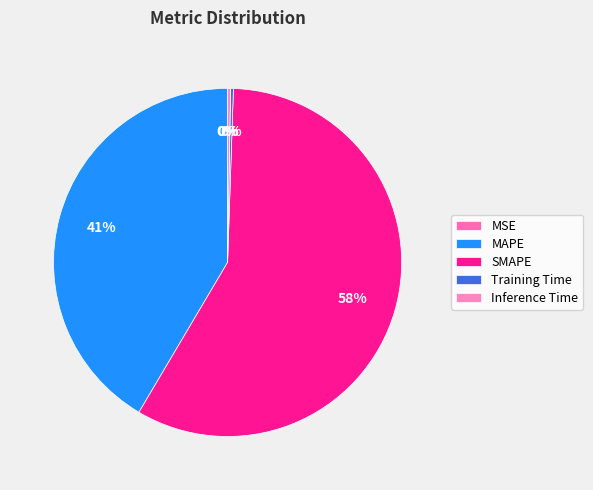

To the nearest percent, what portion does MAPE represent?

41%